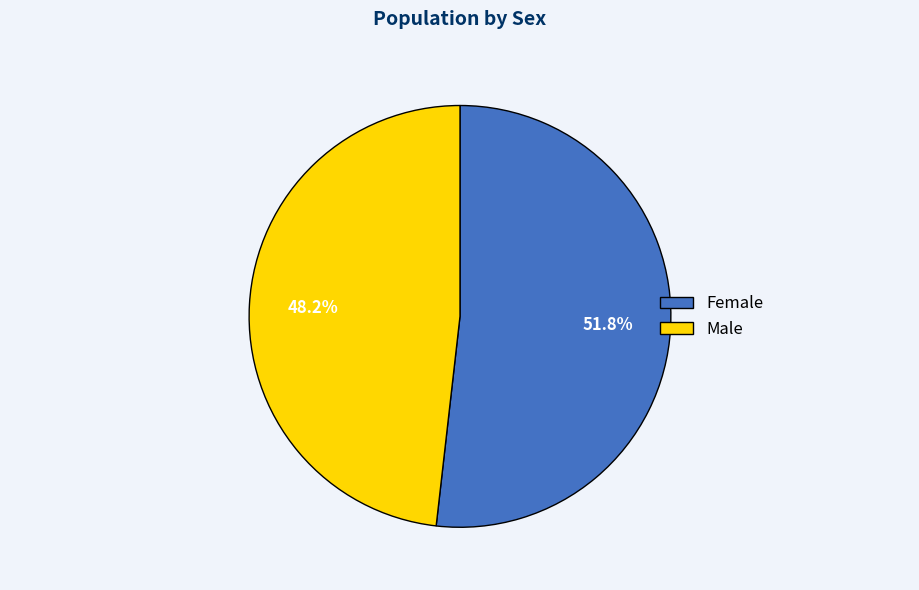

How many slices are in this pie chart?

2